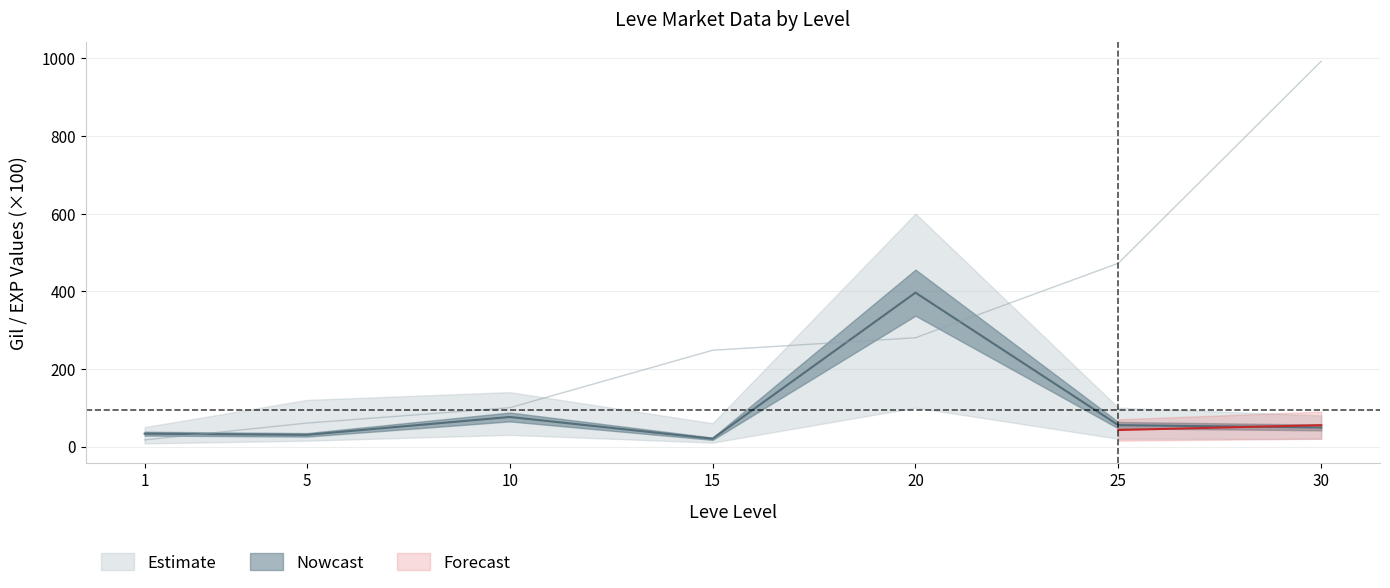

Is the value of Leve EXP at 10 greater than the value of currentAveragePrice at 5?

Yes